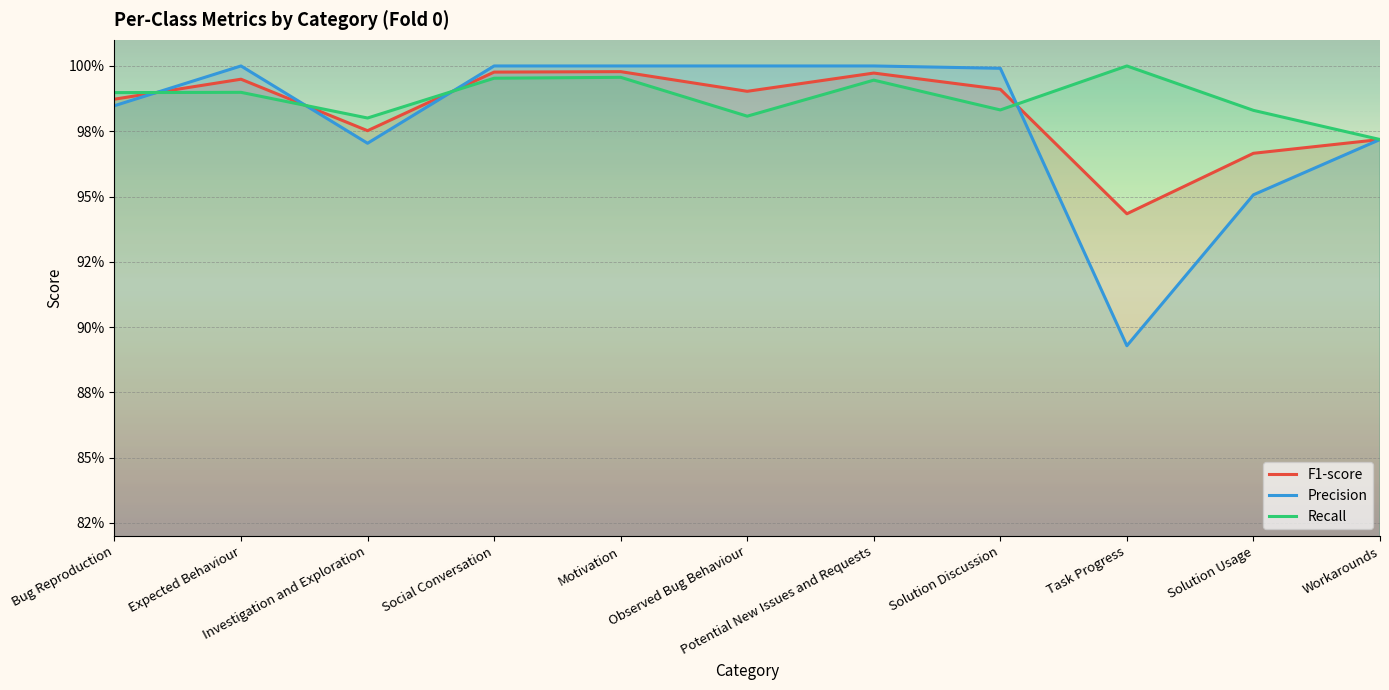

What are all the series names shown in the legend?

F1-score, Precision, Recall